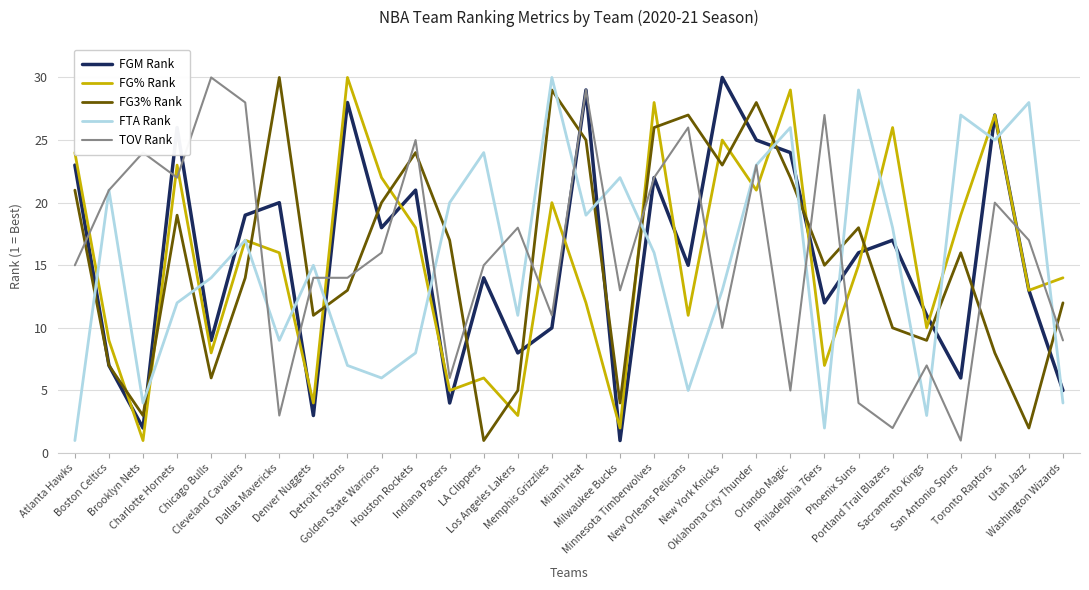

Read the FTA Rank value at New Orleans Pelicans, to the nearest 5.

5